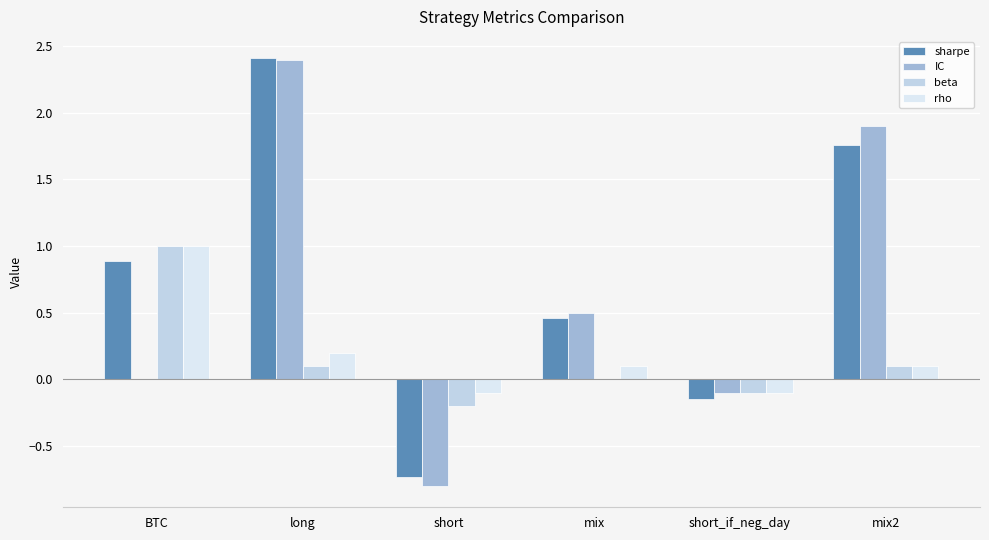

What are all the series names shown in the legend?

sharpe, IC, beta, rho